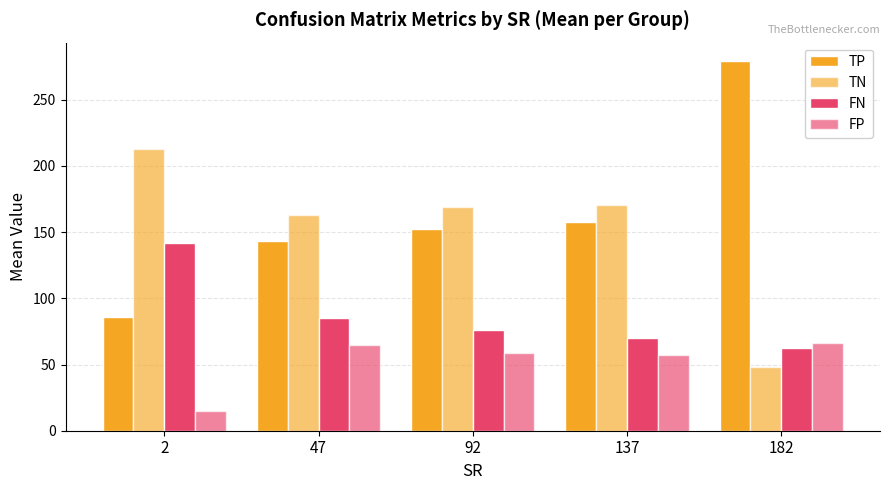

The value of FP at 2 is 15.2. True or false?

True